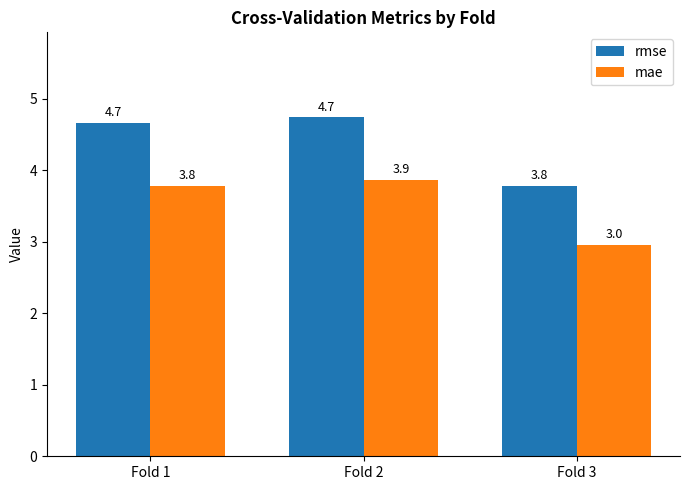

What is the difference between the highest and lowest values at Fold 1?

0.9